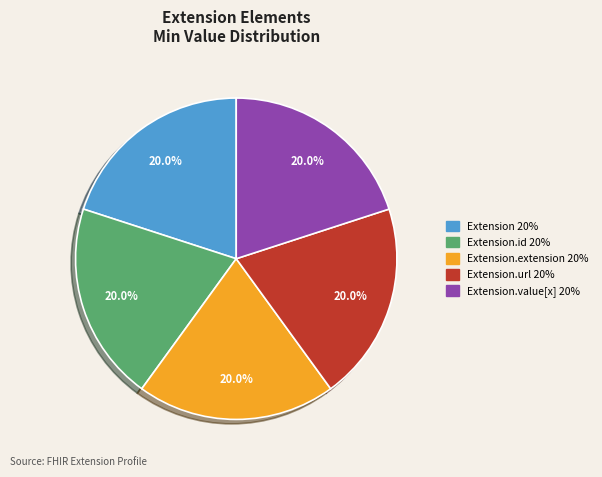

Does any single category account for the majority?

No